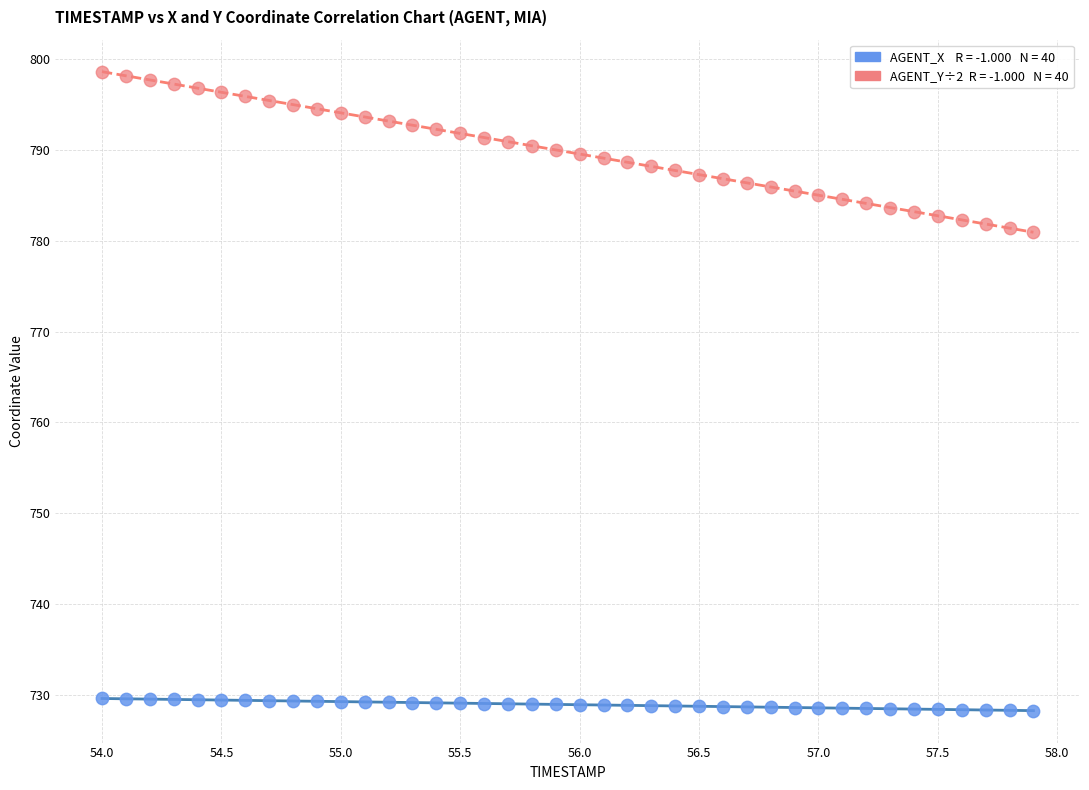

Across all data points, what is the range of X values (max minus min)?

3.9